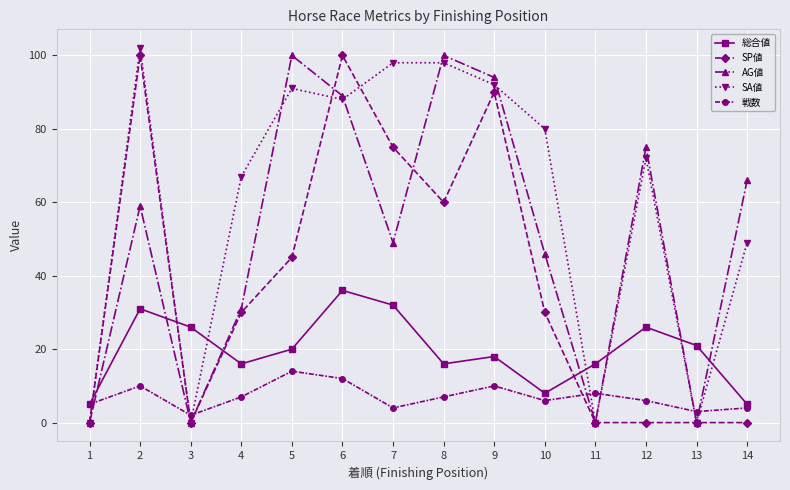

Which series changed the most between 4 and 13?

SA値